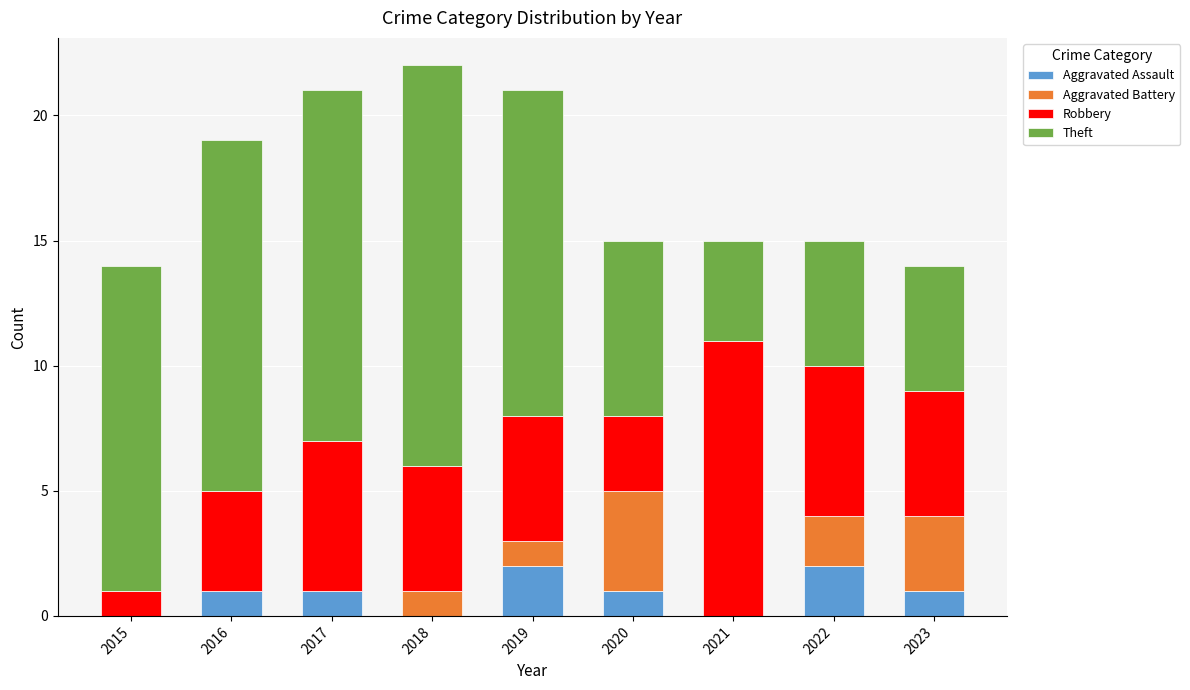

What is the sum of all Robbery values?

46